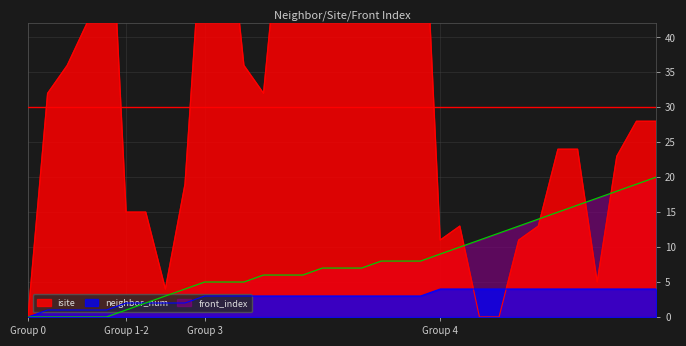

True or false: front_index and neighbor_num intersect in this chart.

False